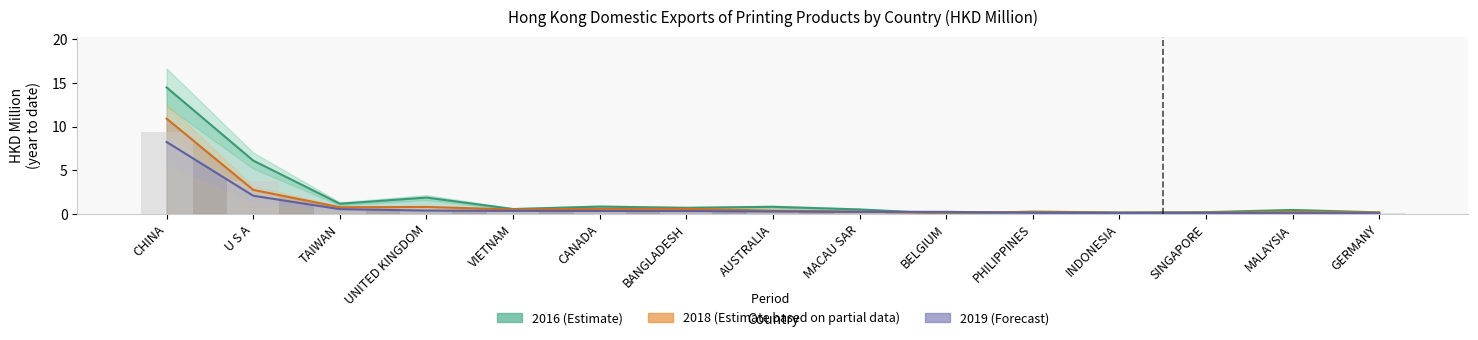

At which category is the sum across all series the highest?

CHINA